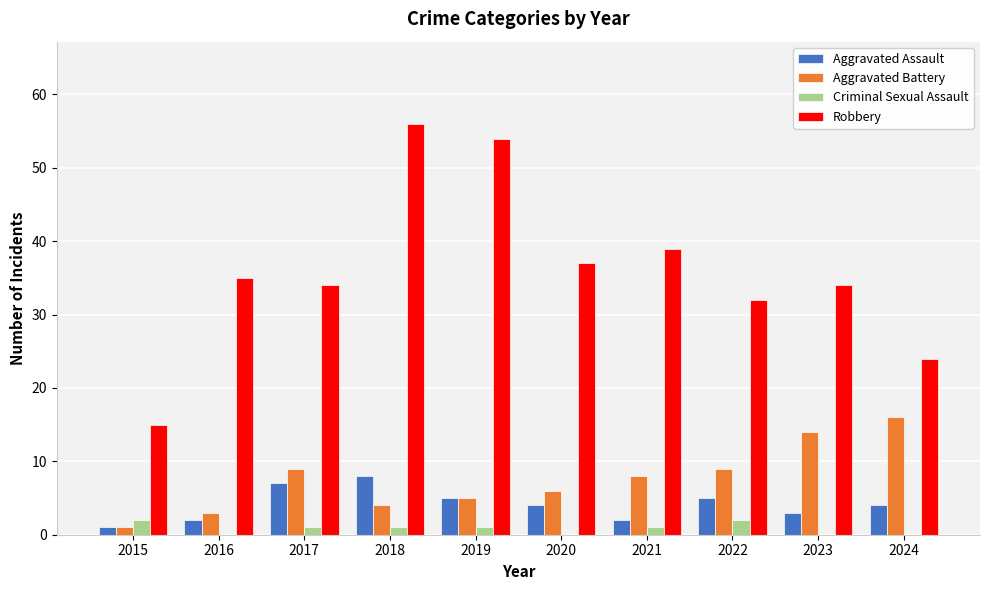

What are all the series names shown in the legend?

Aggravated Assault, Aggravated Battery, Criminal Sexual Assault, Robbery